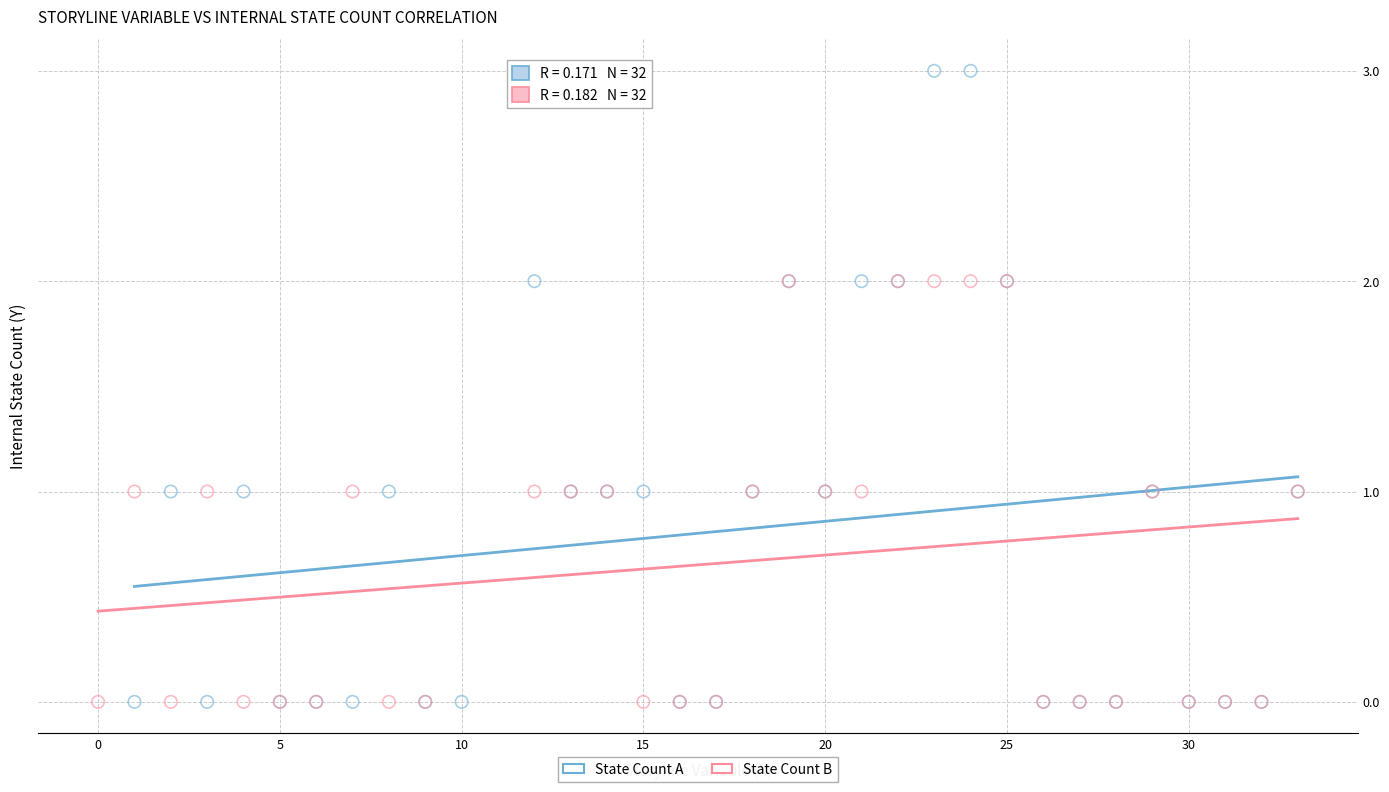

Which series reaches the maximum Y coordinate?

State Count A